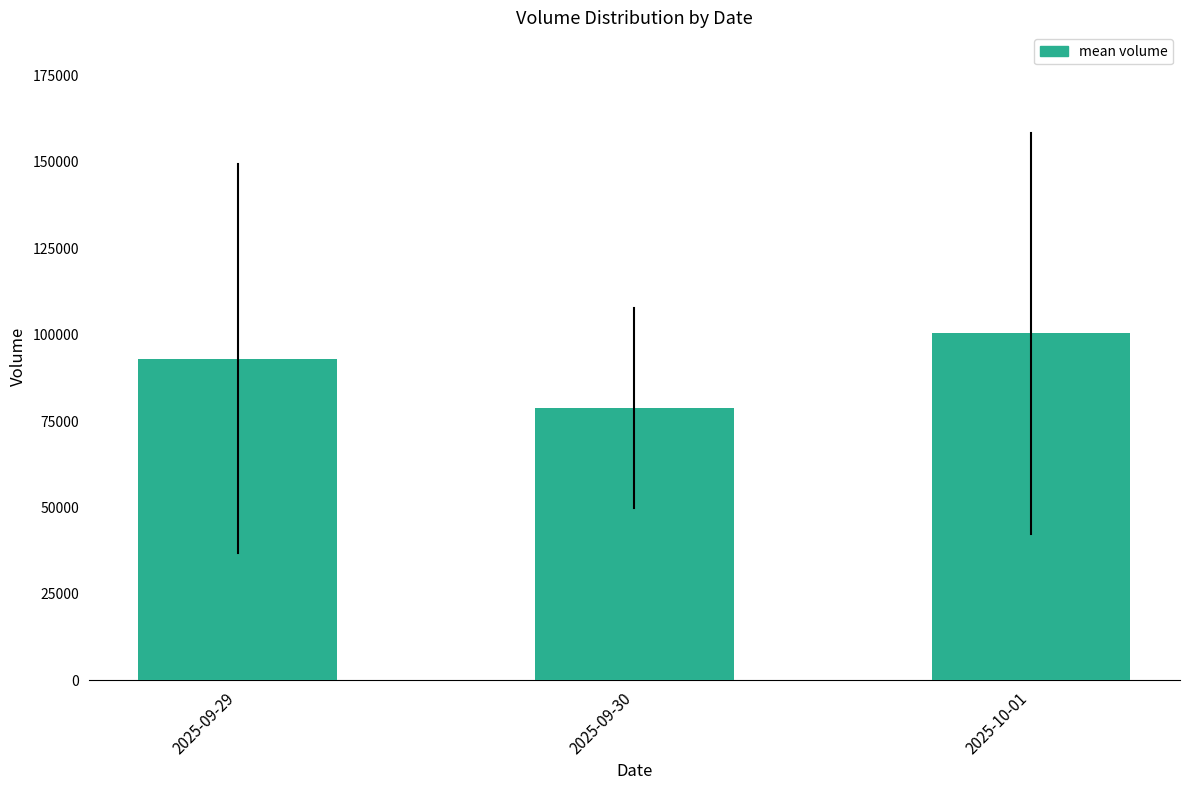

Reading left to right, transcribe all the data shown in this chart.

2025-09-29=93023.6	2025-09-30=78746.0	2025-10-01=100379.6